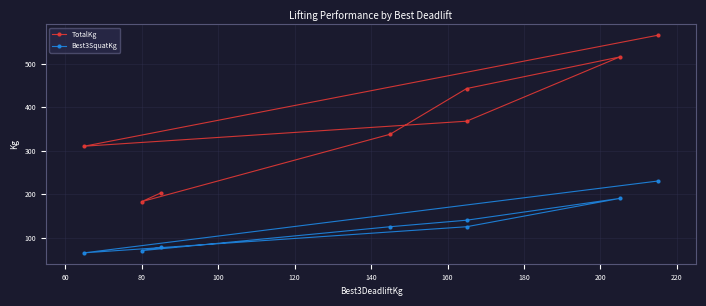

What is the minimum value for TotalKg?

182.5